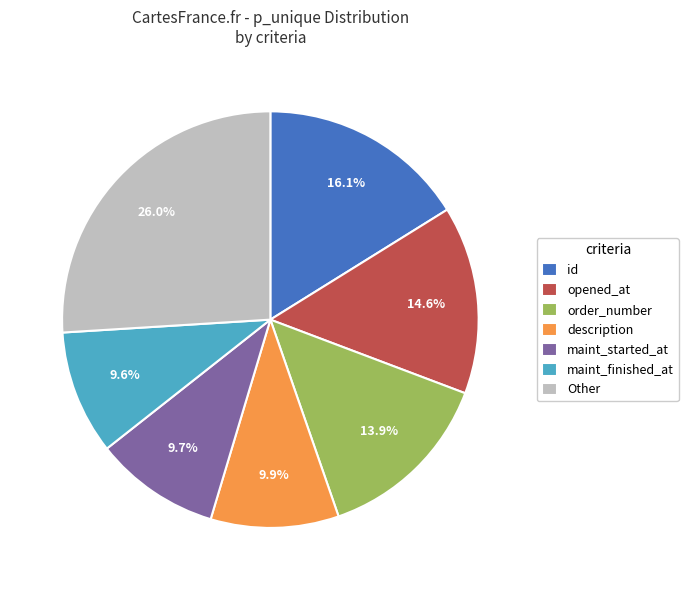

To the nearest percent, what is the difference between the largest and smallest slice percentages?

16%